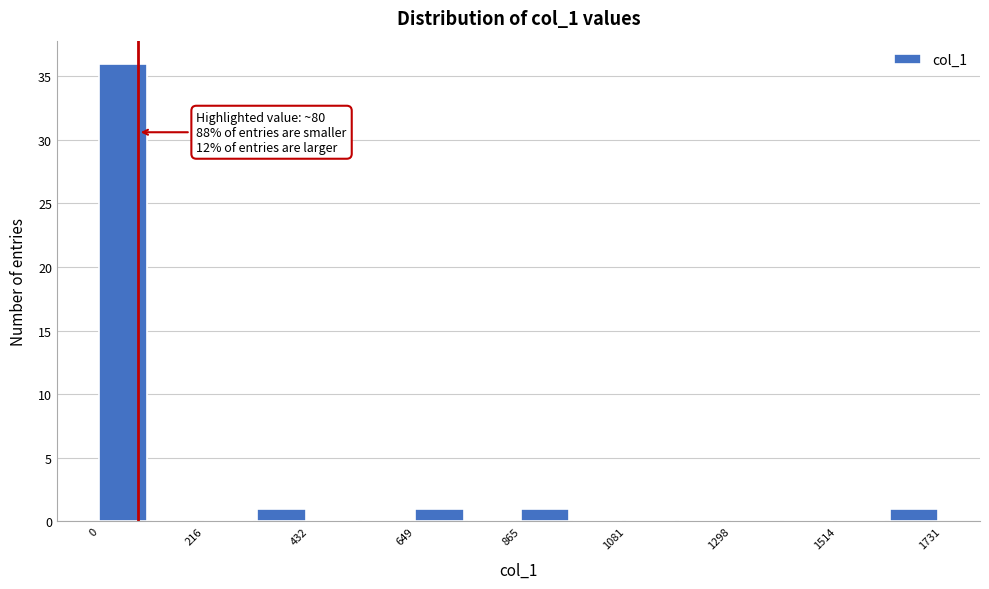

Read against the x-axis, roughly where is the centre of the tallest bar?

50